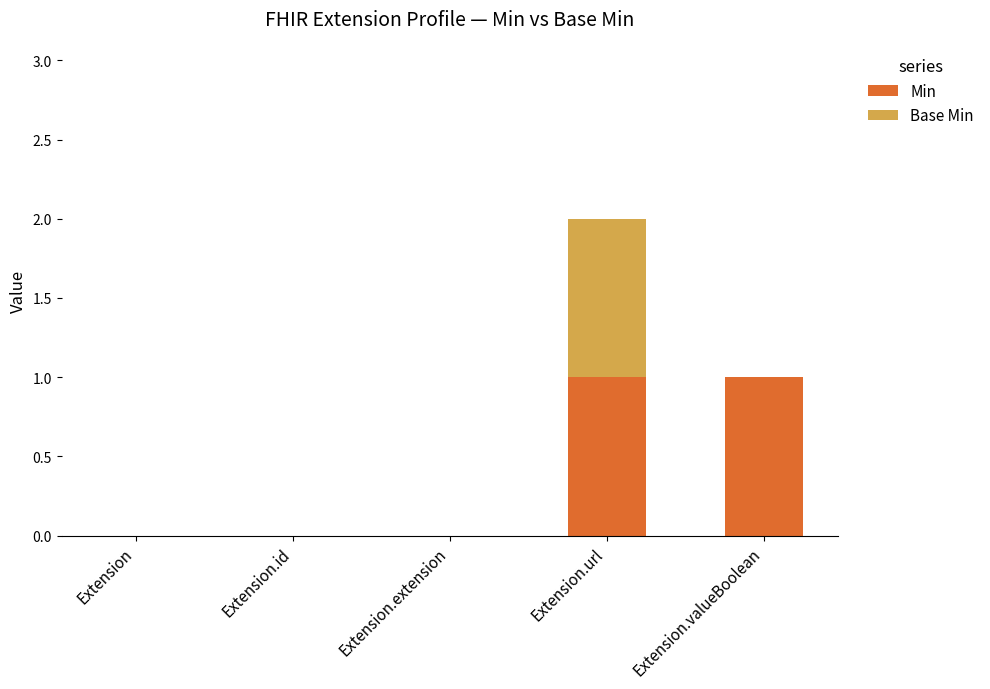

What is the sum of all Min values?

2